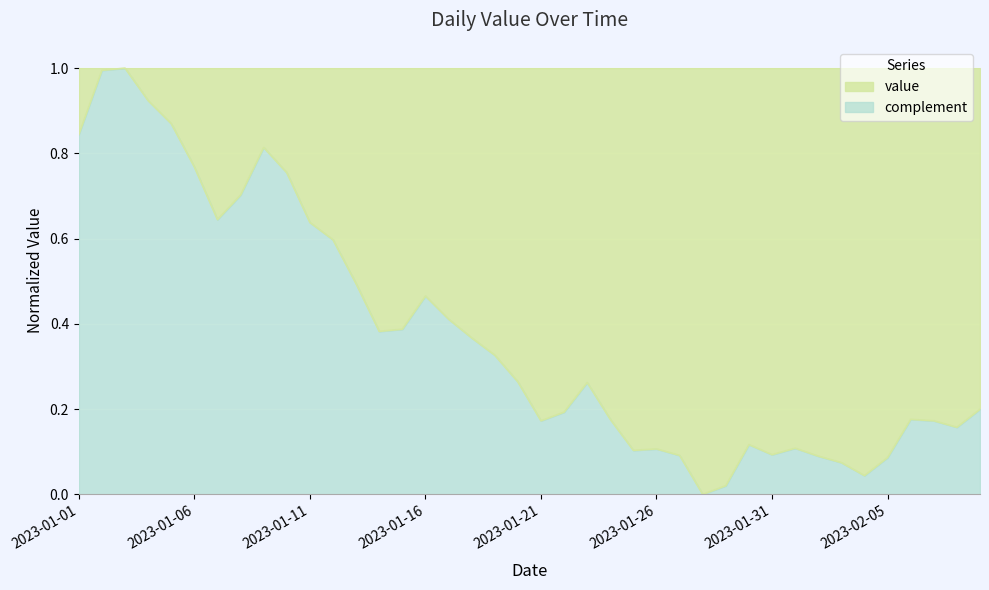

What is the average value?

0.4